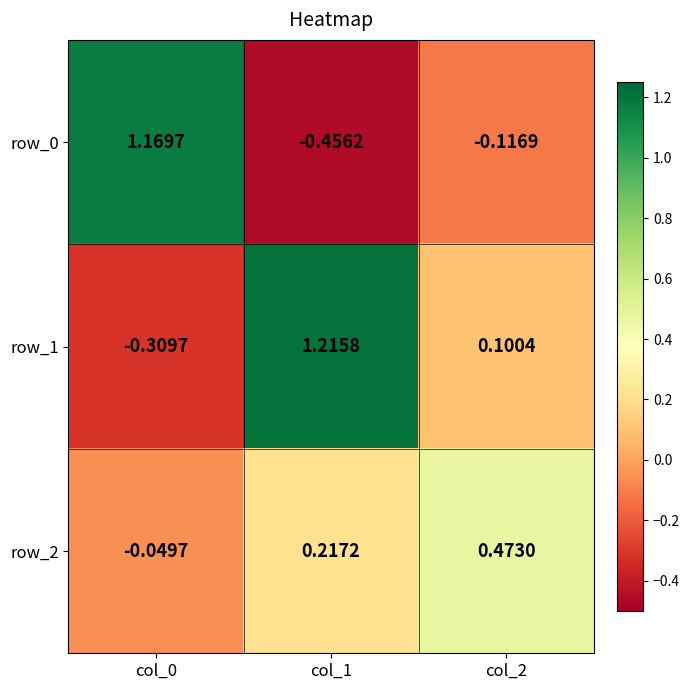

What is the sum of the row_1 values at col_2 and col_1?

1.3